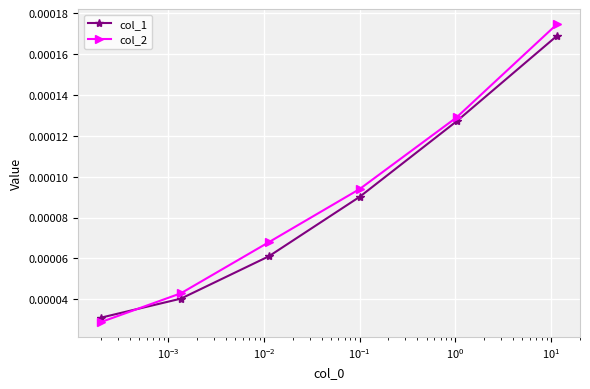

True or false: col_1 and col_2 cross at least once.

True